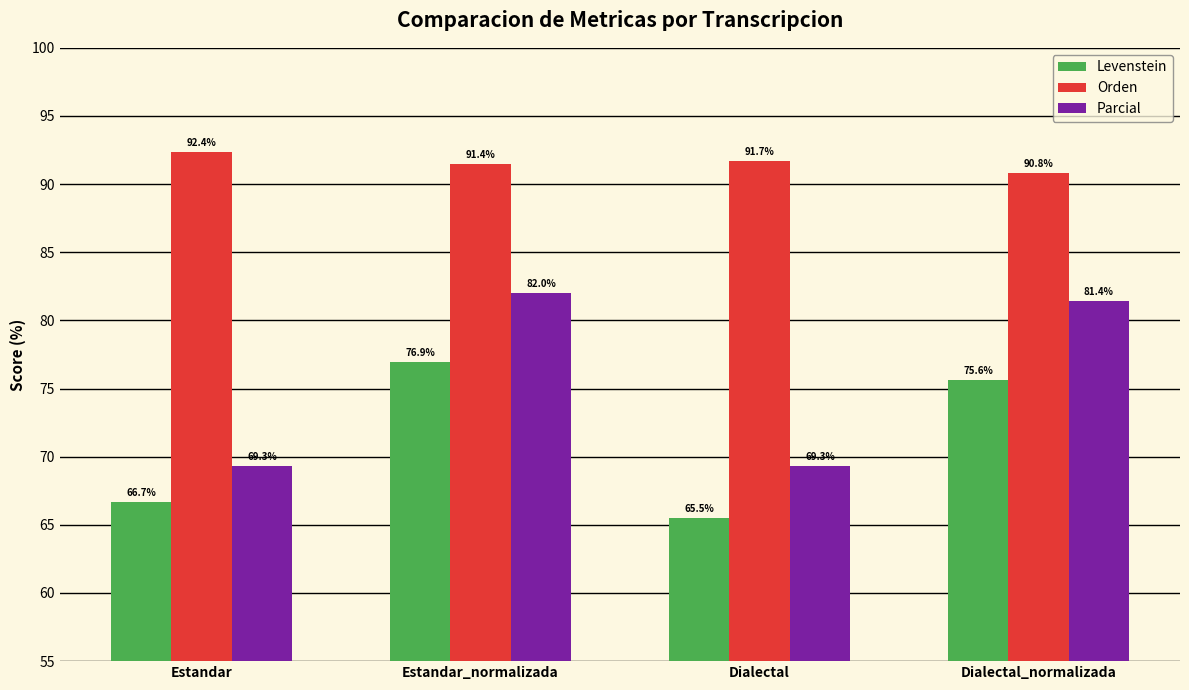

What are all the series names shown in the legend?

Levenstein, Orden, Parcial